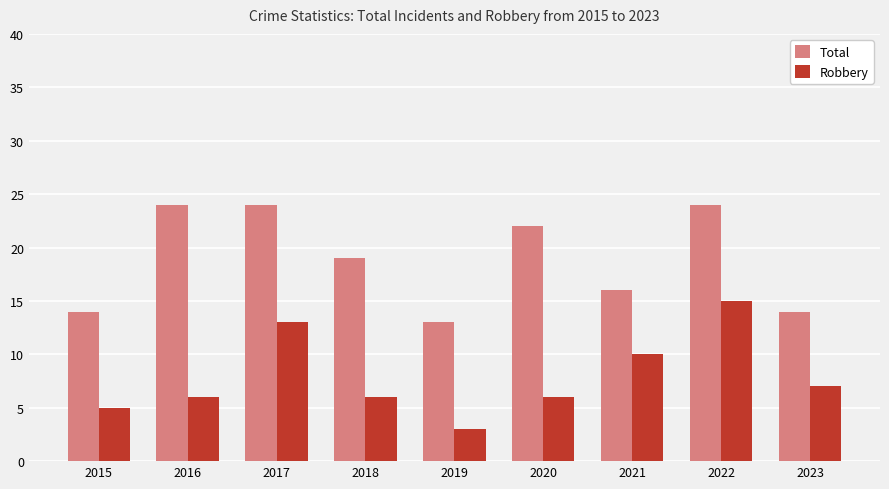

What is the difference between the Robbery values at 2019 and 2023?

4